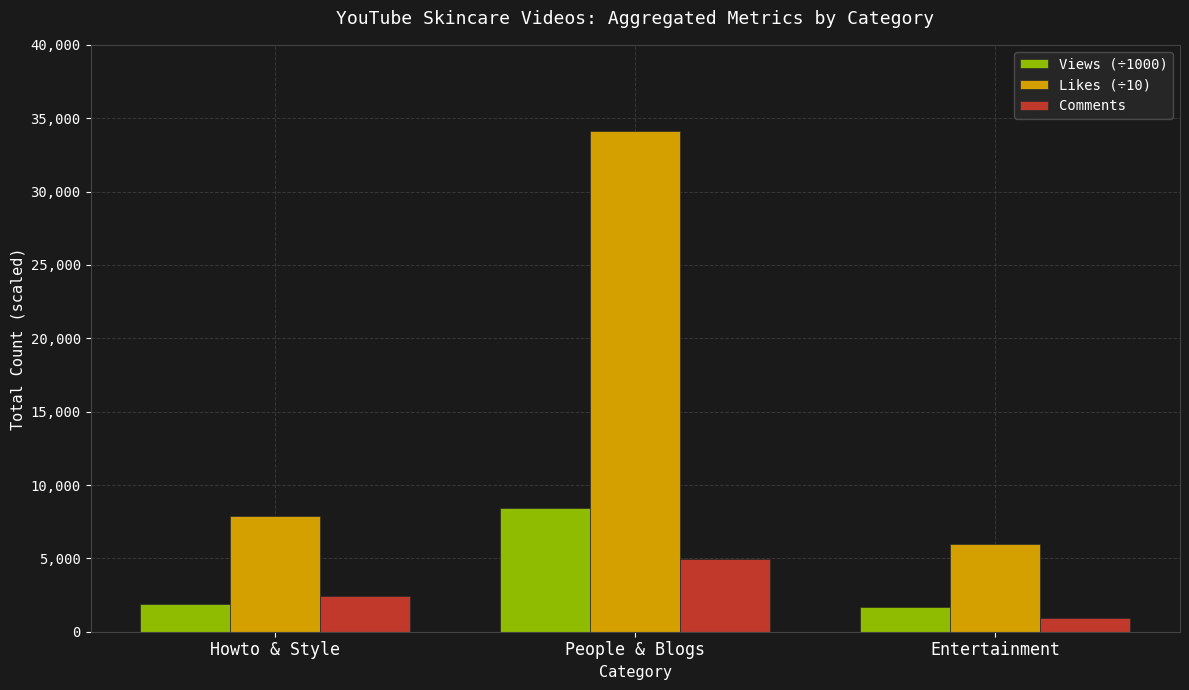

What is the difference between the highest and lowest values at People & Blogs?

29196.6